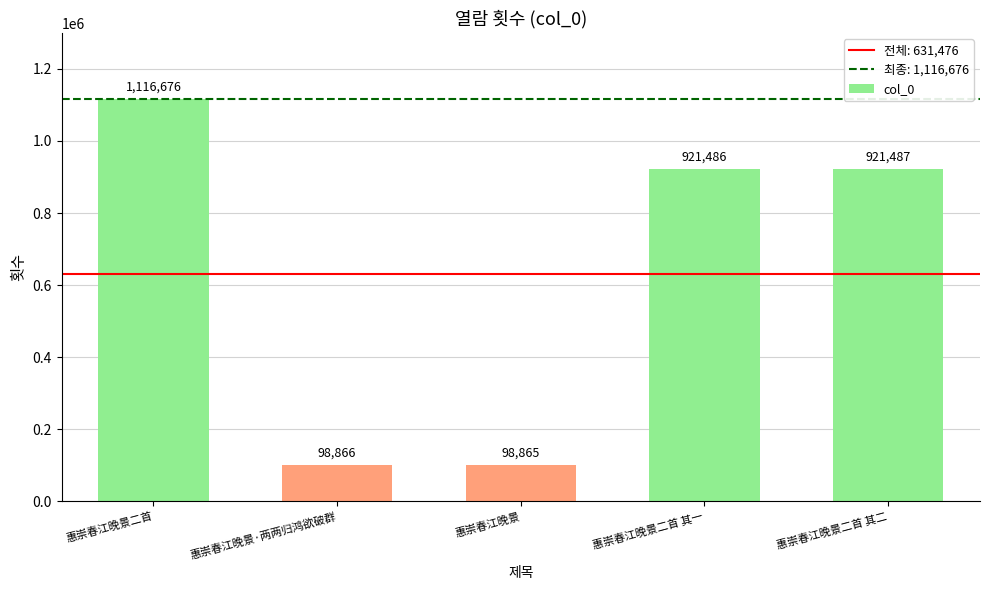

What is the maximum value shown in the chart?

1116676